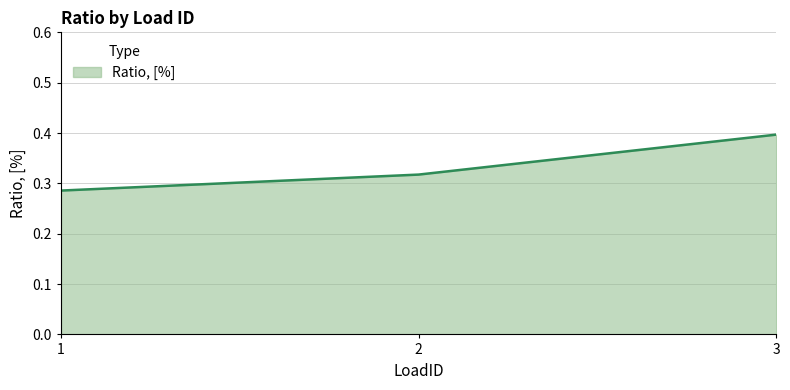

How many lines are shown in the chart?

1